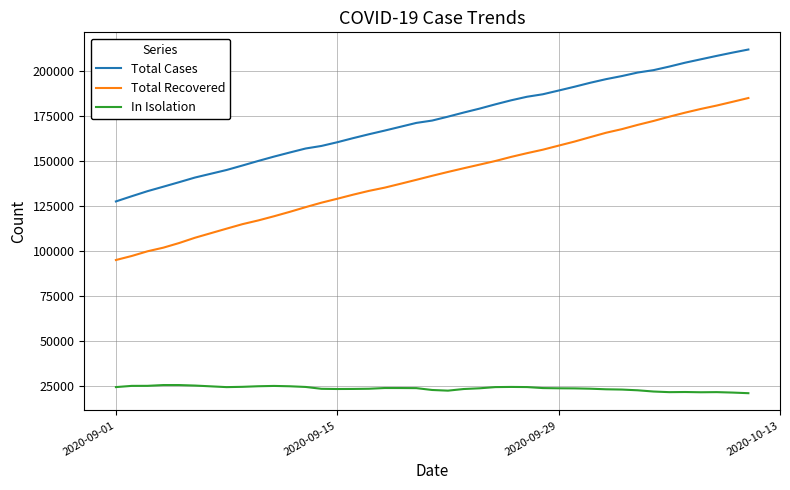

What is the maximum value shown in the chart?

212063